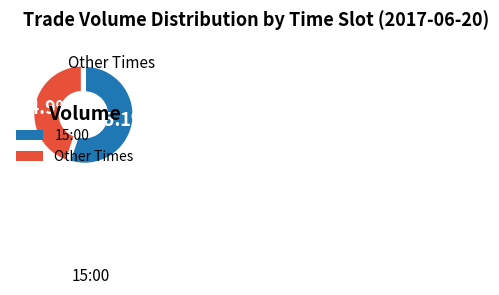

Is the sum of 15:00 and Other Times greater than half?

Yes